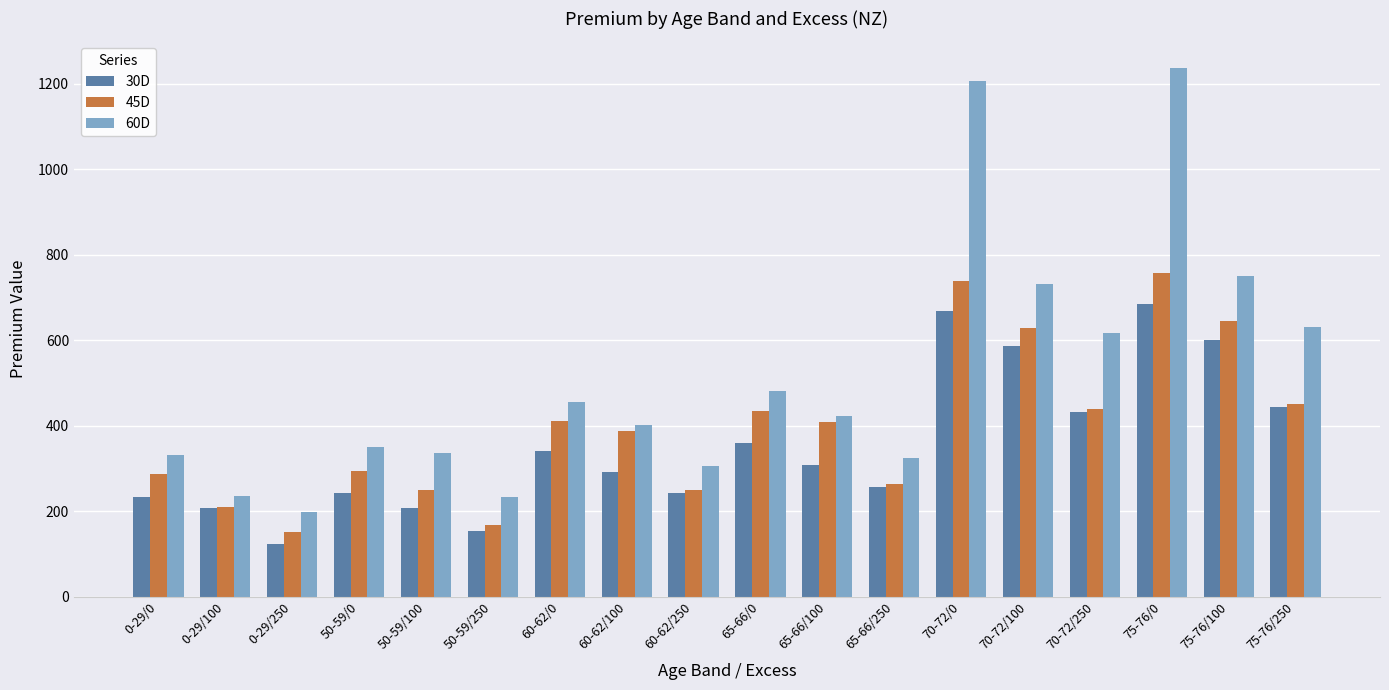

The 60D series shows 1018.6 at 70-72/250. True or false?

False